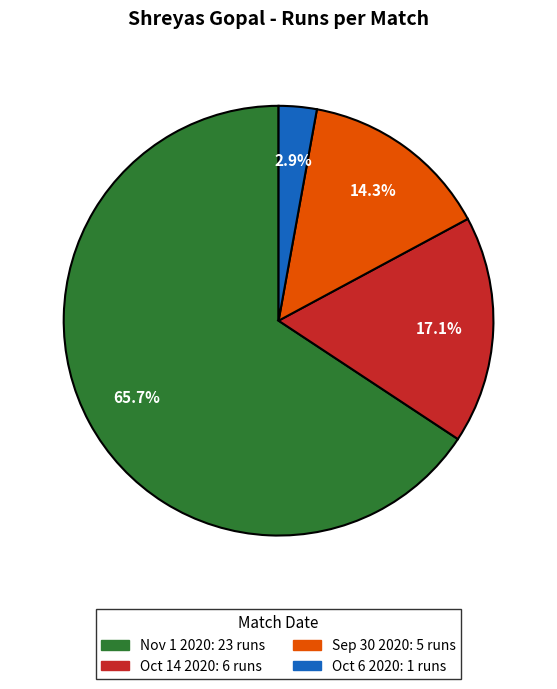

Count the number of slices in the pie.

4